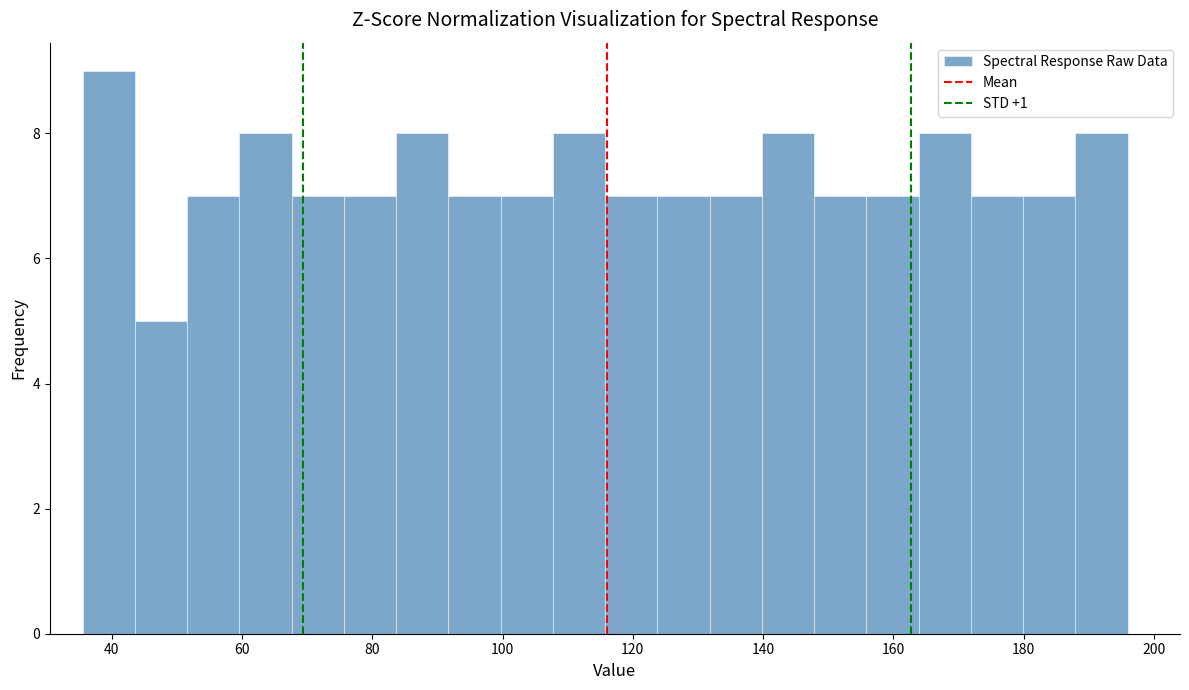

What is the height of the bar covering 164 to 172 on the x-axis? Neither the bar edges nor the heights are printed on the chart, so give them approximately, as read against the axes.

8